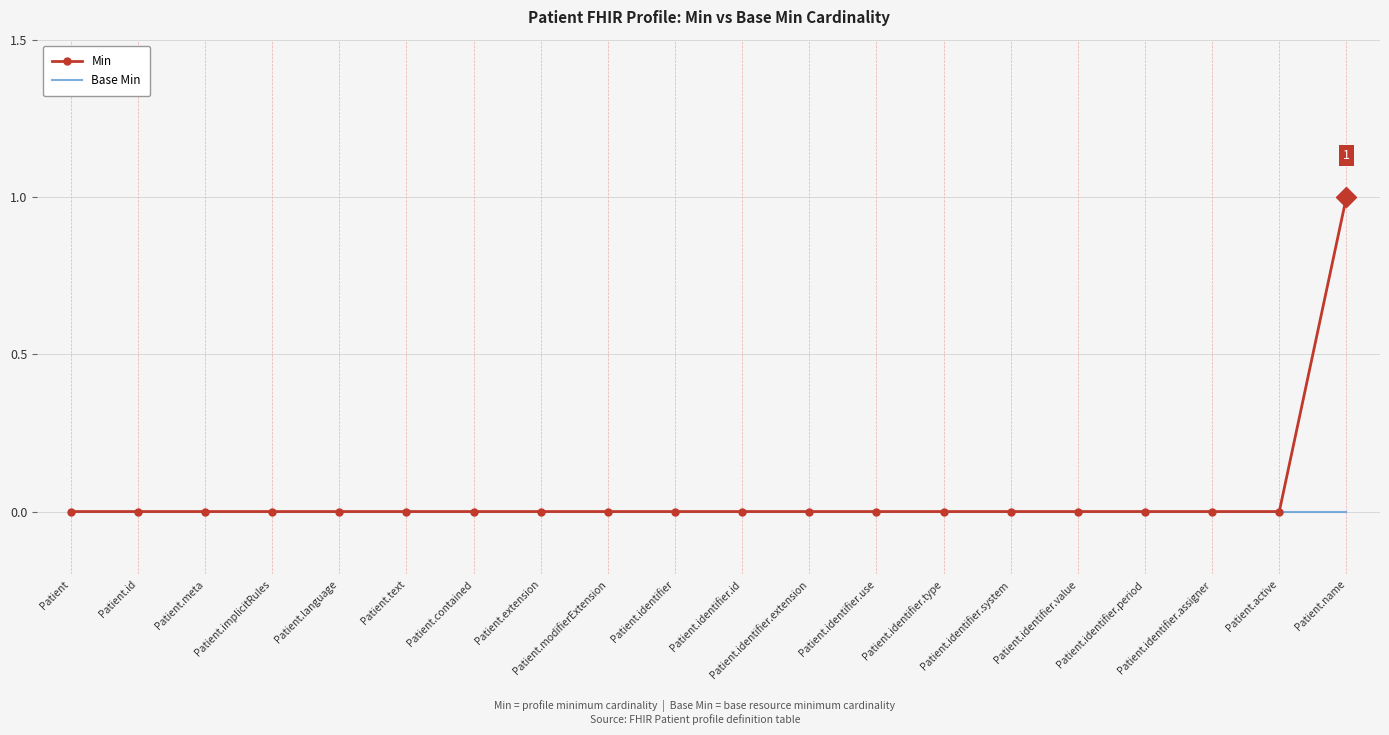

Which series has the widest spread of values?

Min